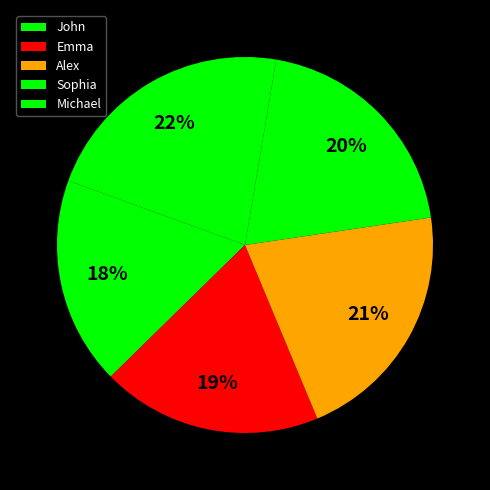

To the nearest percent, what portion does Michael represent?

22%